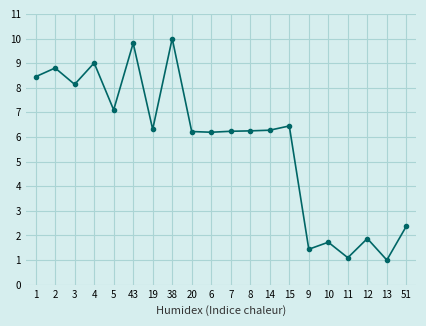

Which label corresponds to the largest value in the chart?

38